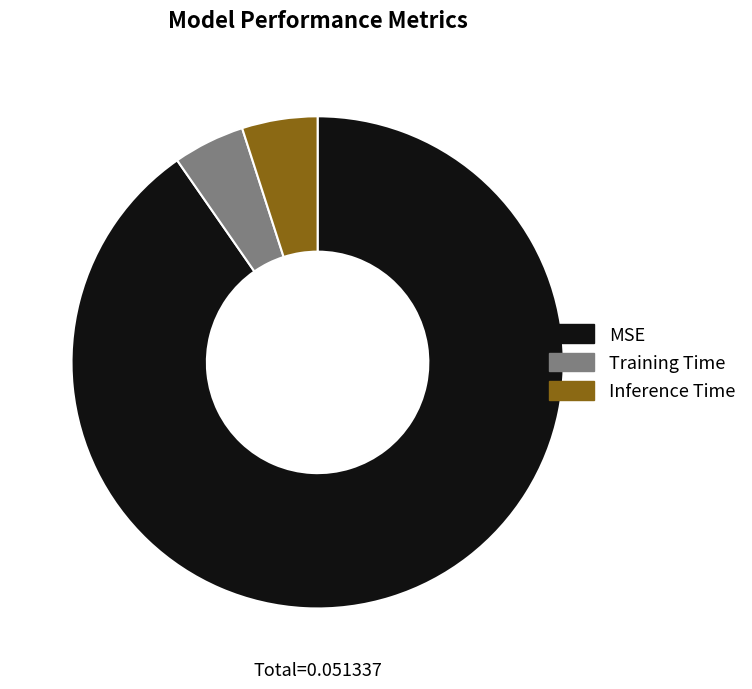

Is there any slice that represents more than half of the pie?

Yes